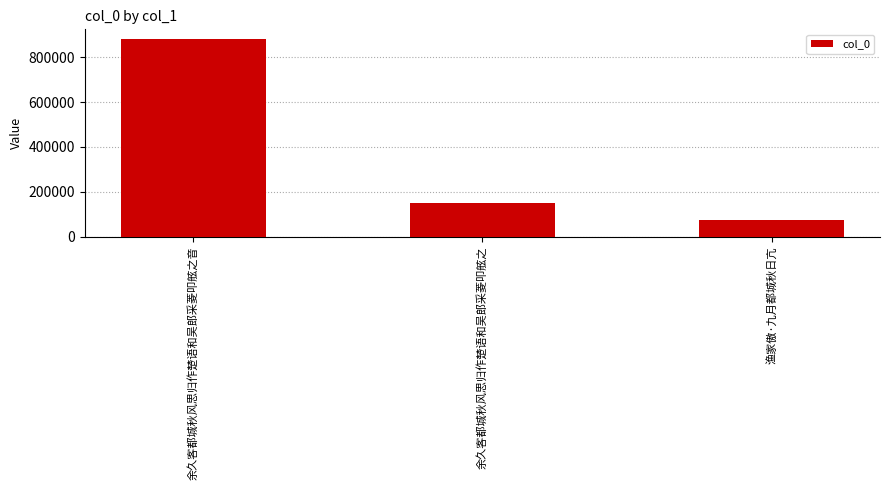

True or false: the data shows 74943 at 渔家傲·九月都城秋日亢.

True